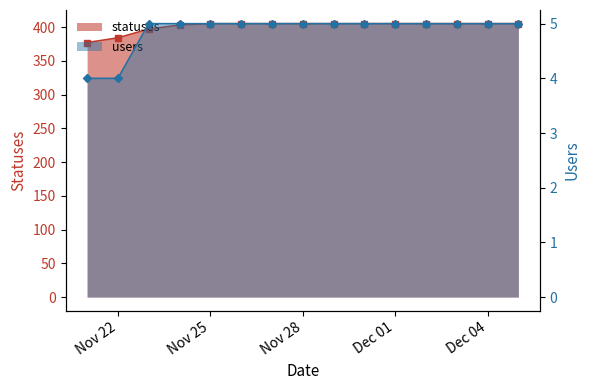

What are all the series names shown in the legend?

statuses, users